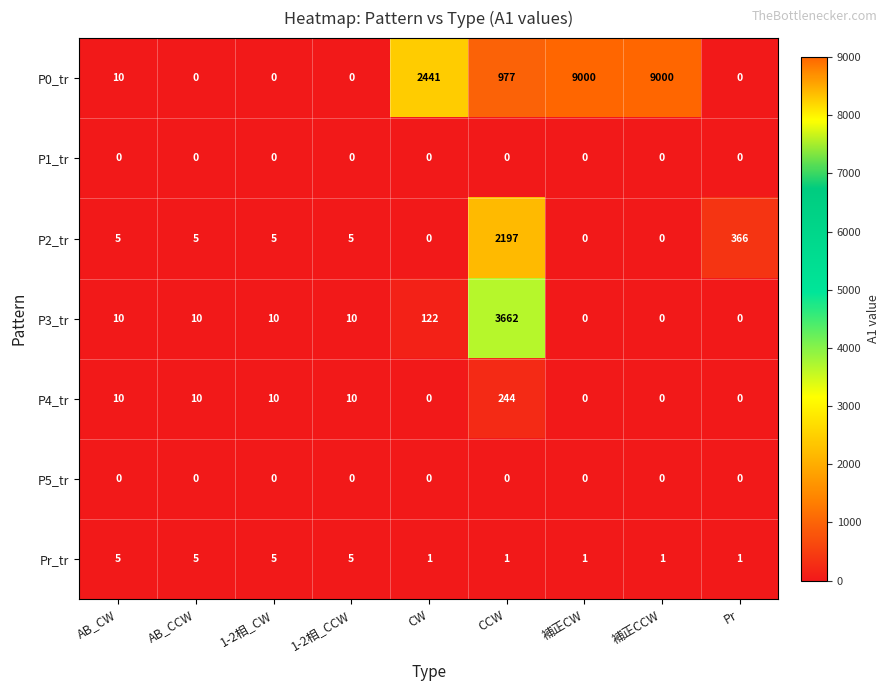

The P1_tr series shows 0 at Pr. True or false?

True